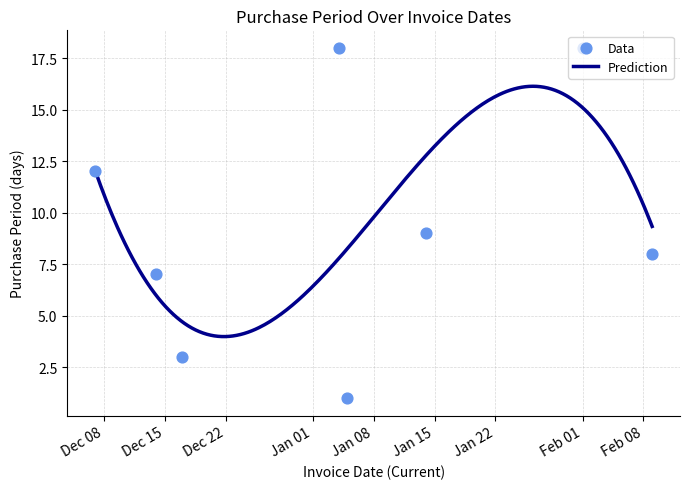

What is the lowest value of the Prediction series?

4.0